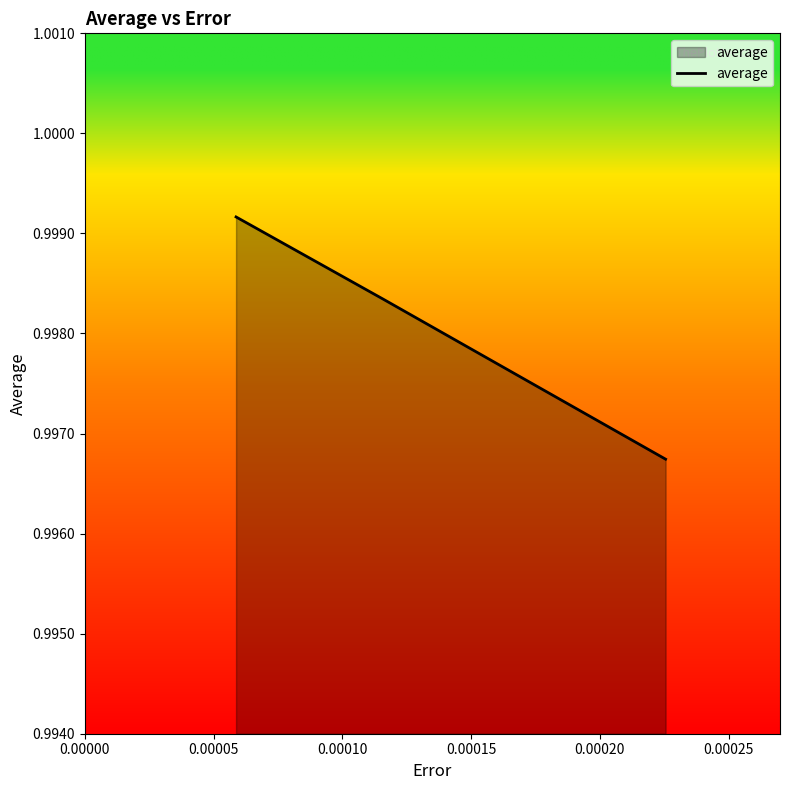

What is the sum of all values?

3.0